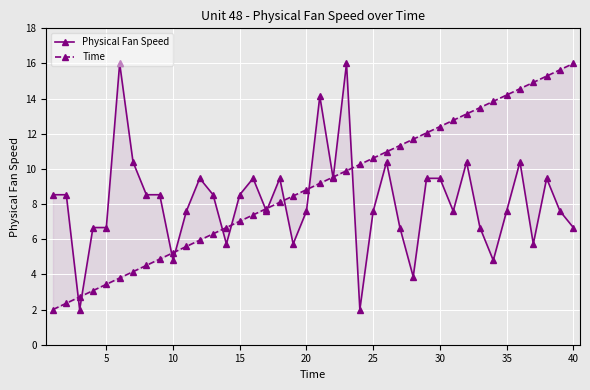

True or false: Physical Fan Speed and Time intersect in this chart.

True